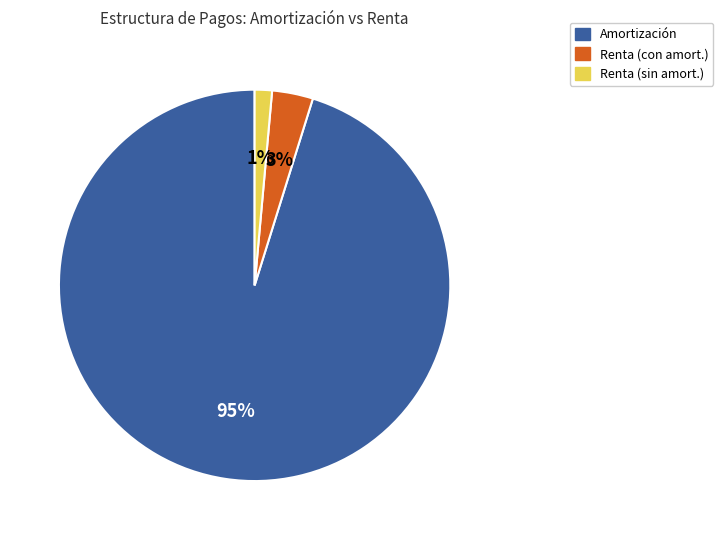

Do Renta (sin amort.) and Amortización together represent more than half of the pie?

Yes